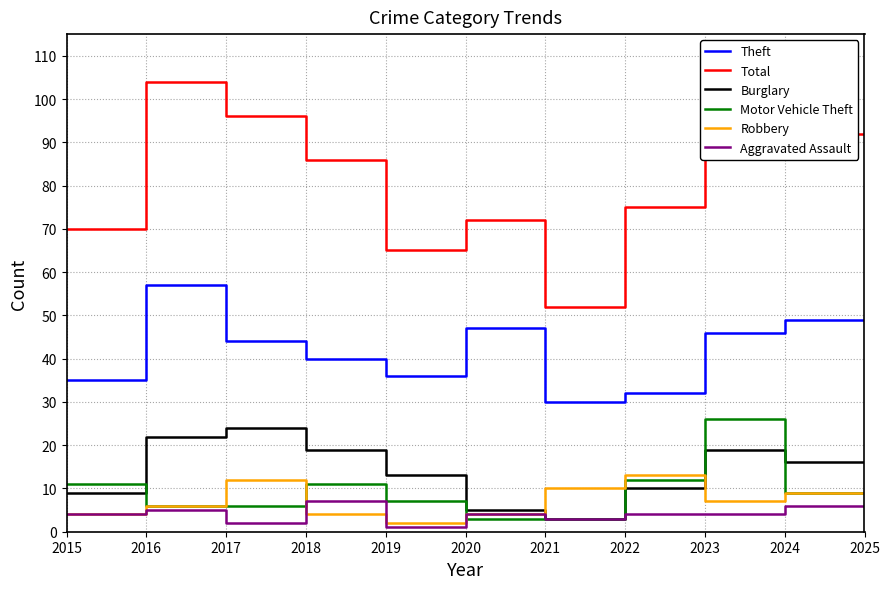

The Burglary series shows 6 at 2022. True or false?

False